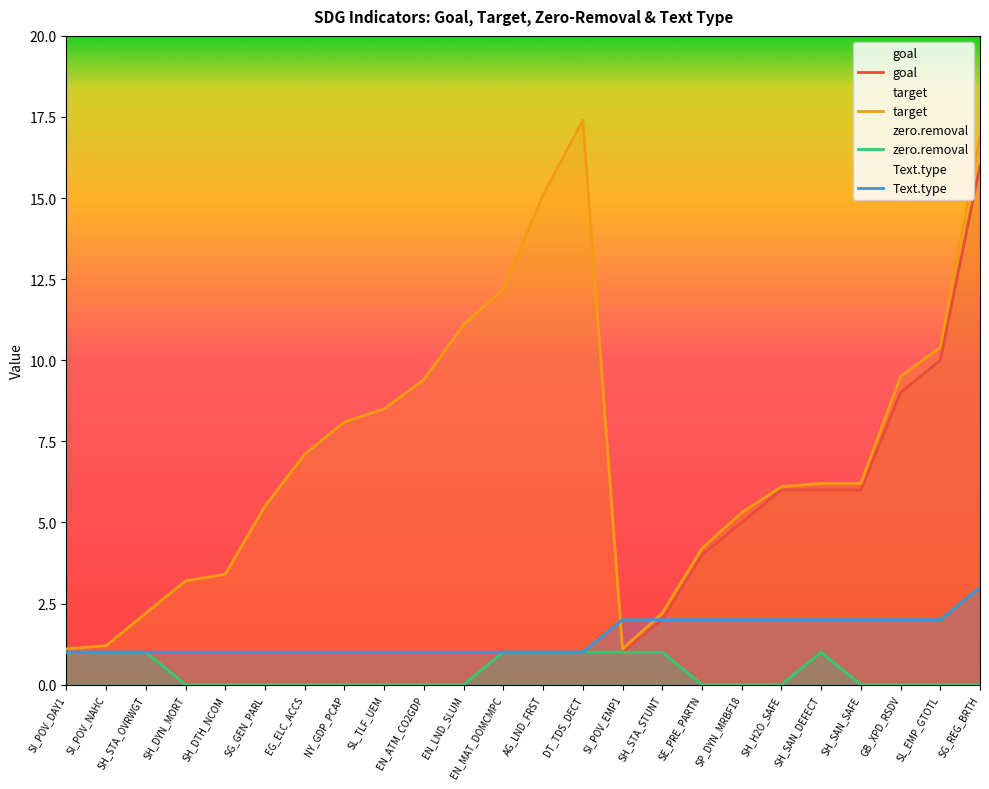

Rank the series by their average value, from highest to lowest.

target, goal, Text.type, zero.removal